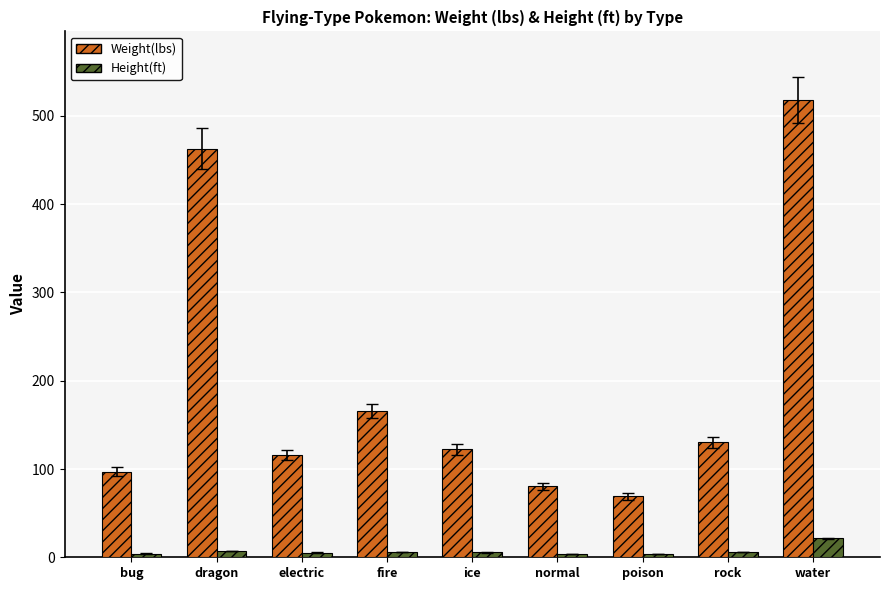

Is it true that Weight(lbs) equals 165.4 at ice?

False